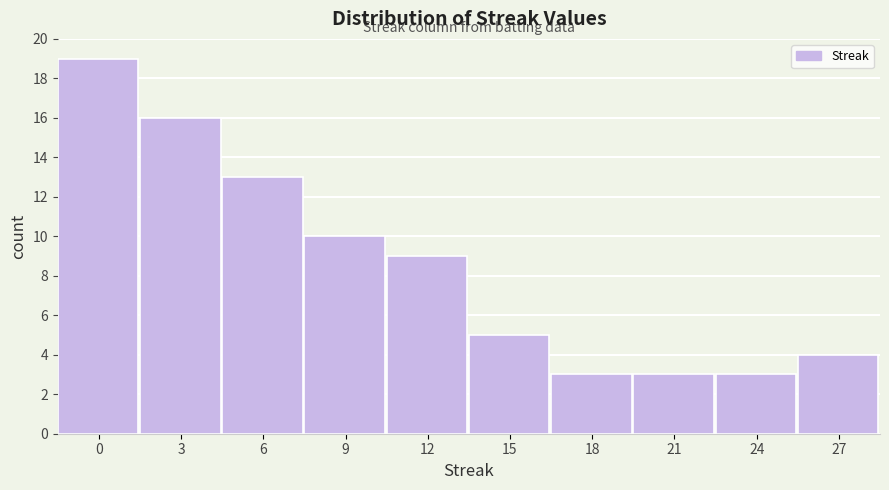

Reading left to right, transcribe all the data shown in this chart.

19	16	13	10	9	5	3	3	3	4